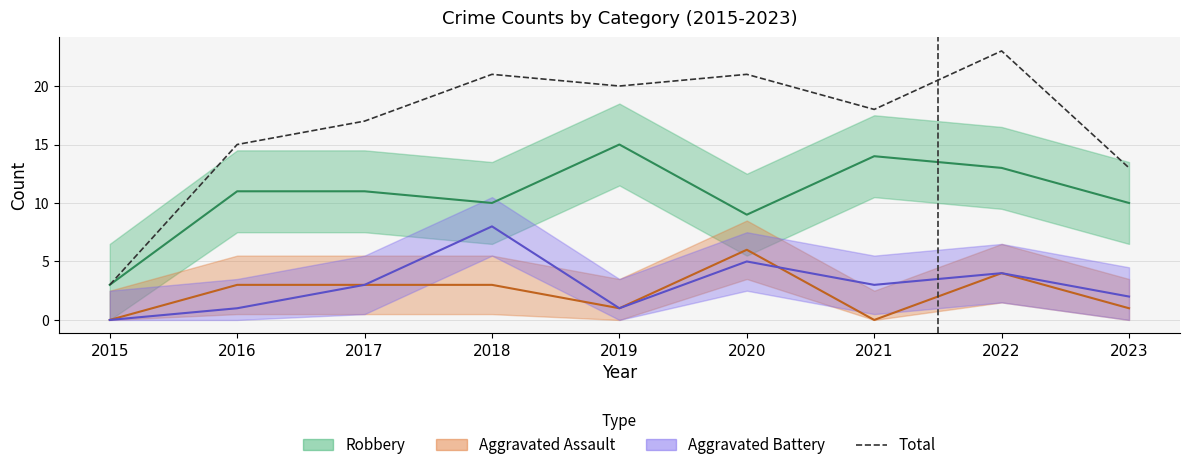

List the labels in order of value, smallest first.

2015, 2023, 2016, 2017, 2021, 2019, 2018, 2020, 2022